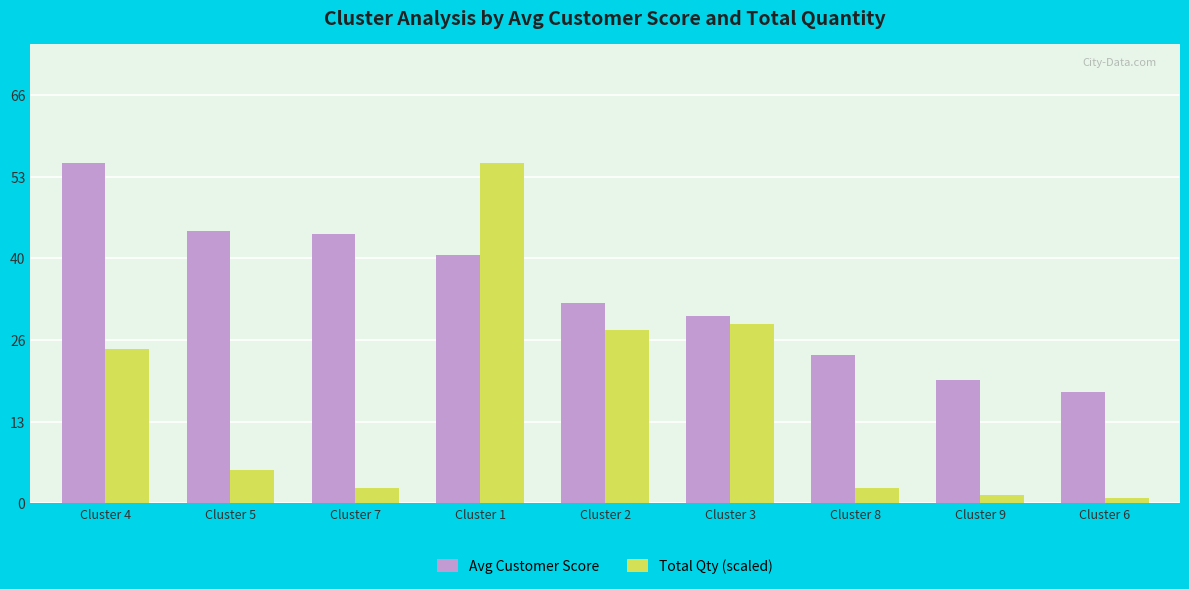

What is the value of the Avg Customer Score bar at the 8th from the left?

20.0